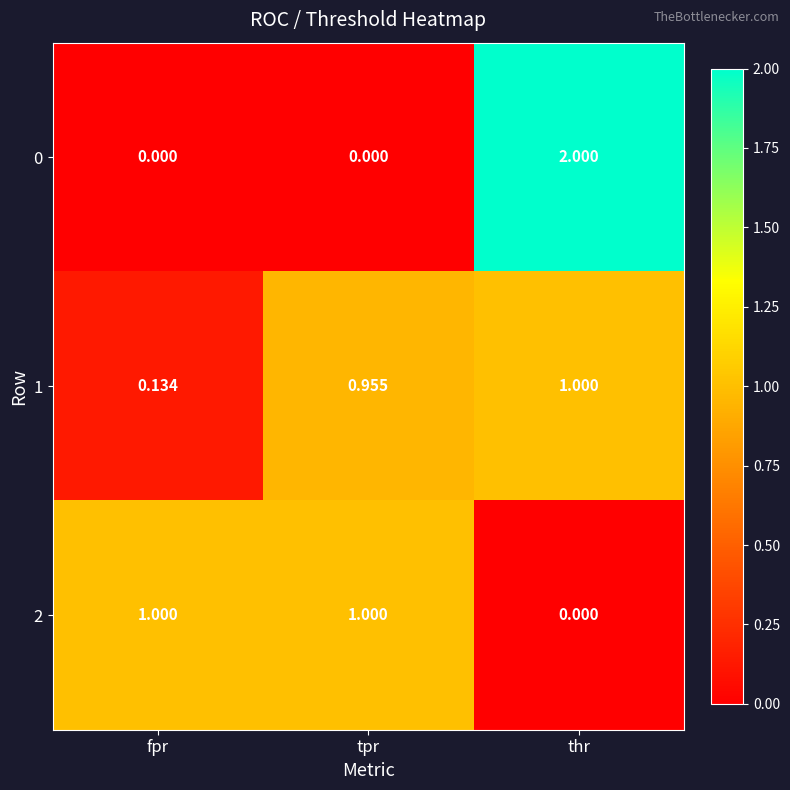

Rank the categories by 1 value from lowest to highest.

fpr, tpr, thr